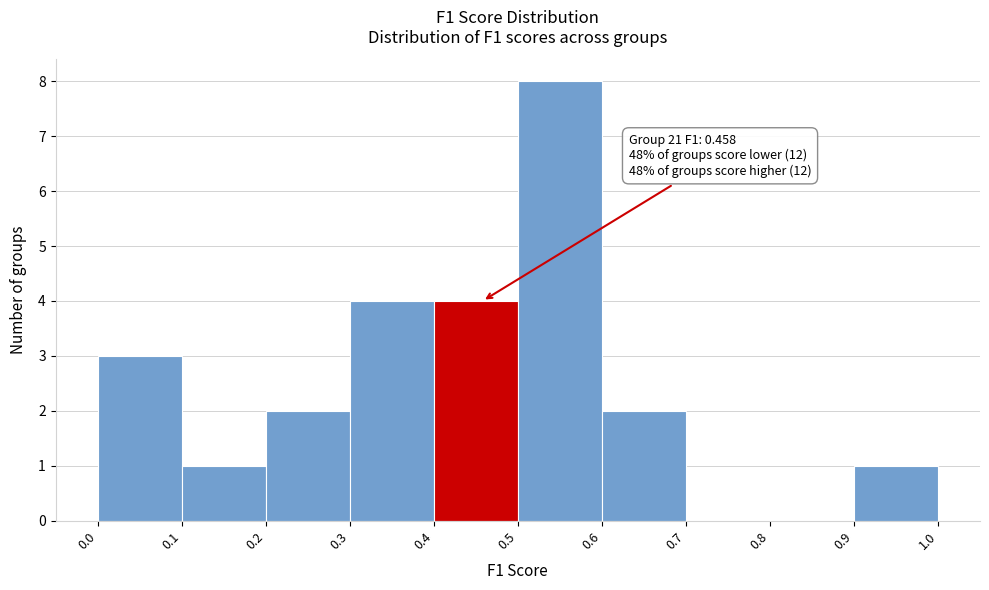

Which range on the x-axis has the tallest bar?

0.5 to 0.6